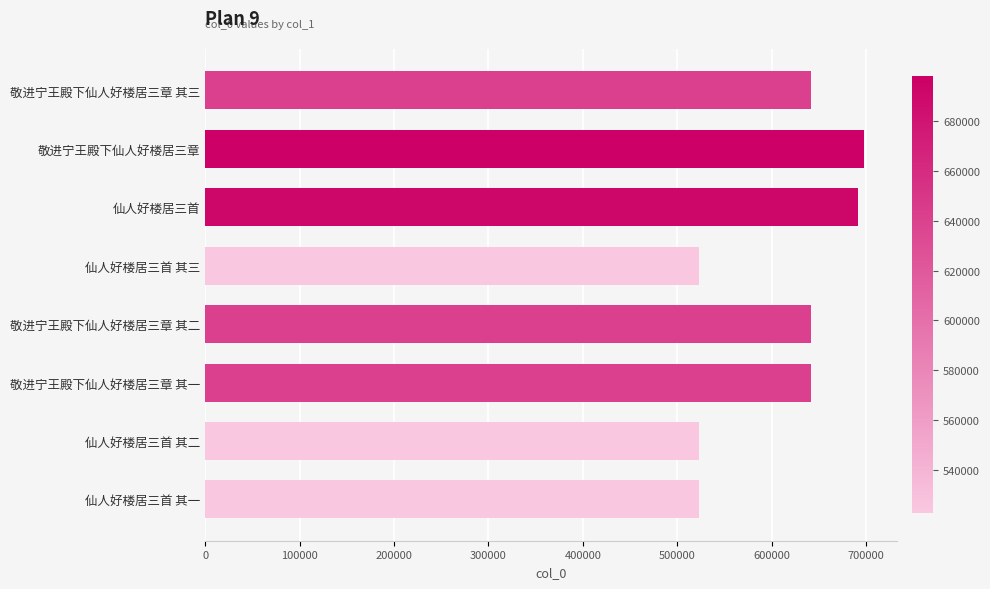

What is the greatest value displayed?

697869